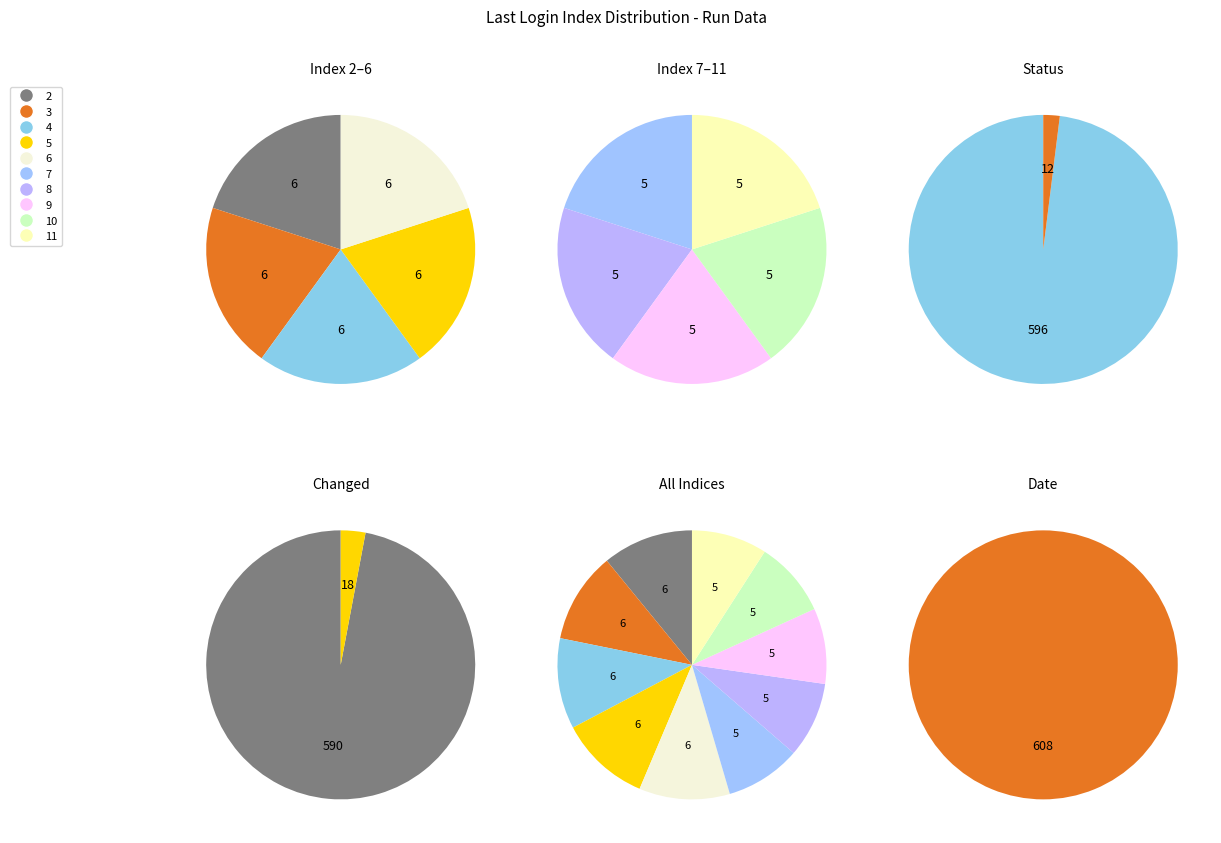

Is the sum of 20 and 39 greater than half?

No